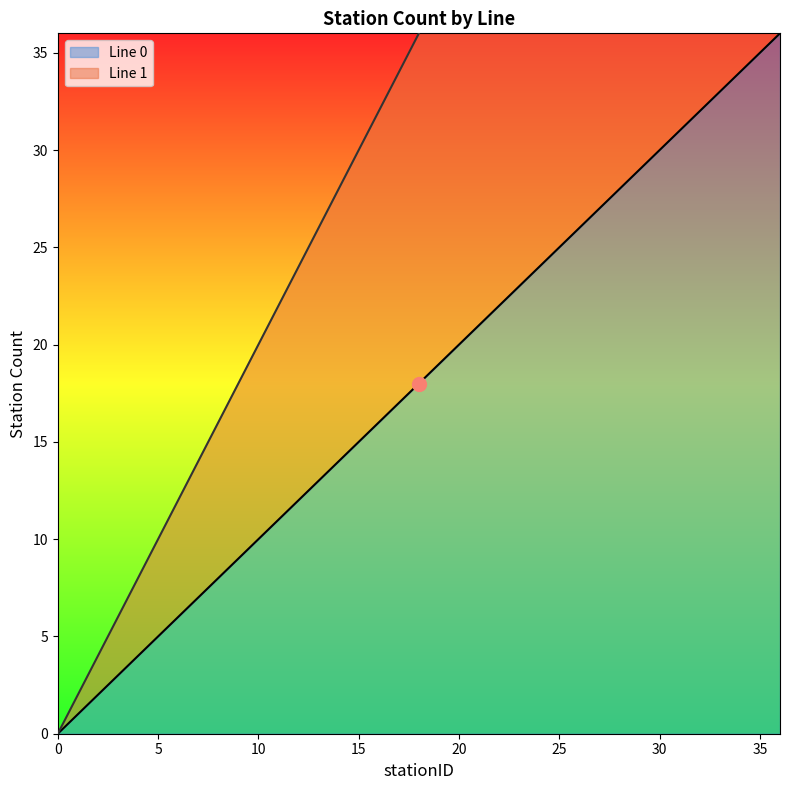

The Line 0 series shows 20 at 34. True or false?

False